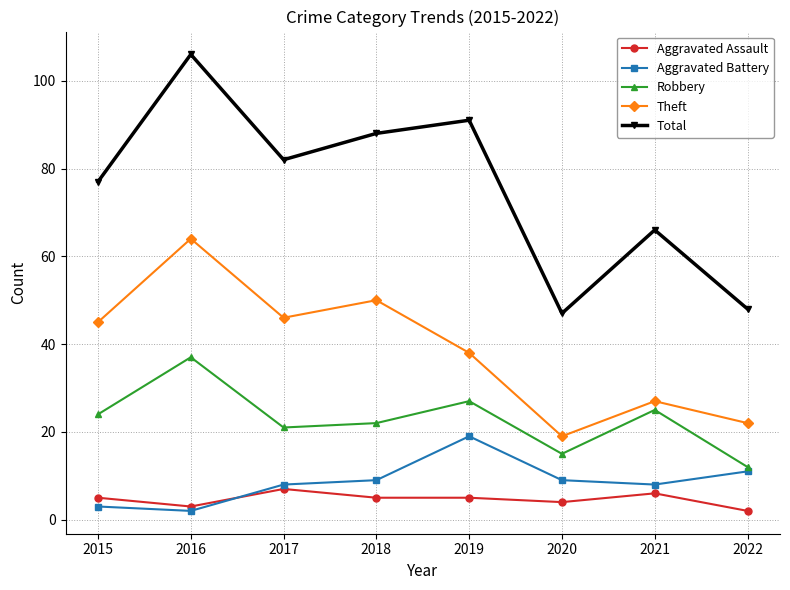

How many lines are shown in the chart?

5